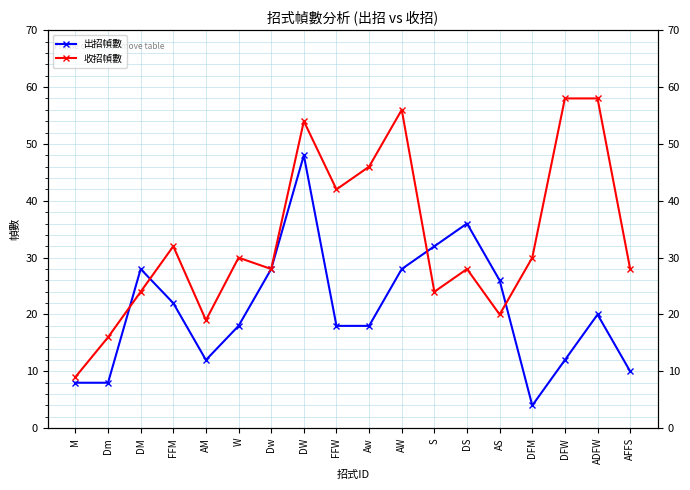

What is the sum of the 出招幀數 values at S and AW?

60